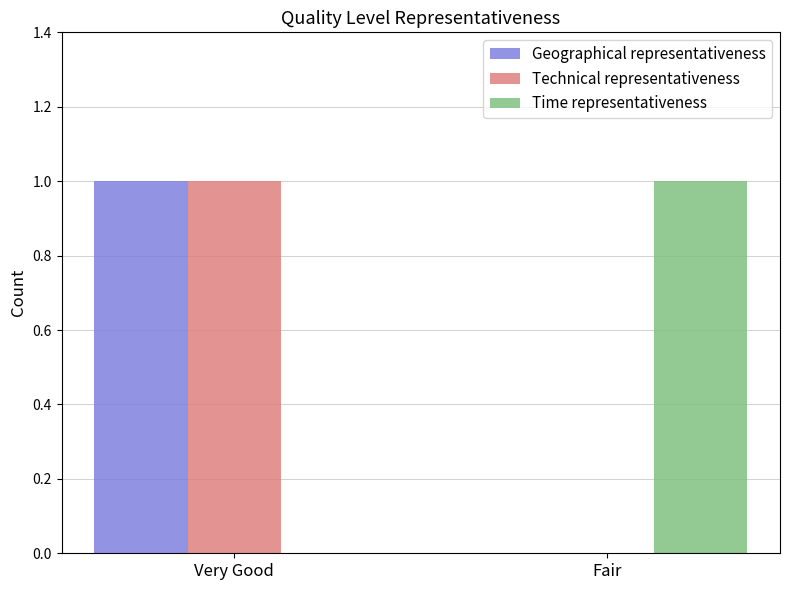

Is it true that Geographical representativeness equals 0 at Fair?

True